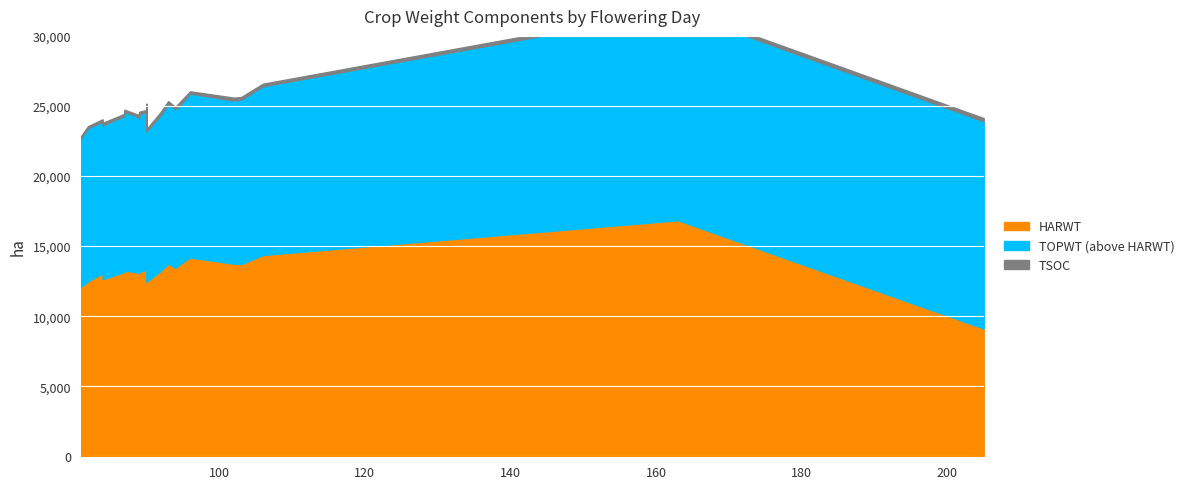

What is the difference between the maximum and minimum values in the TSOC series?

92